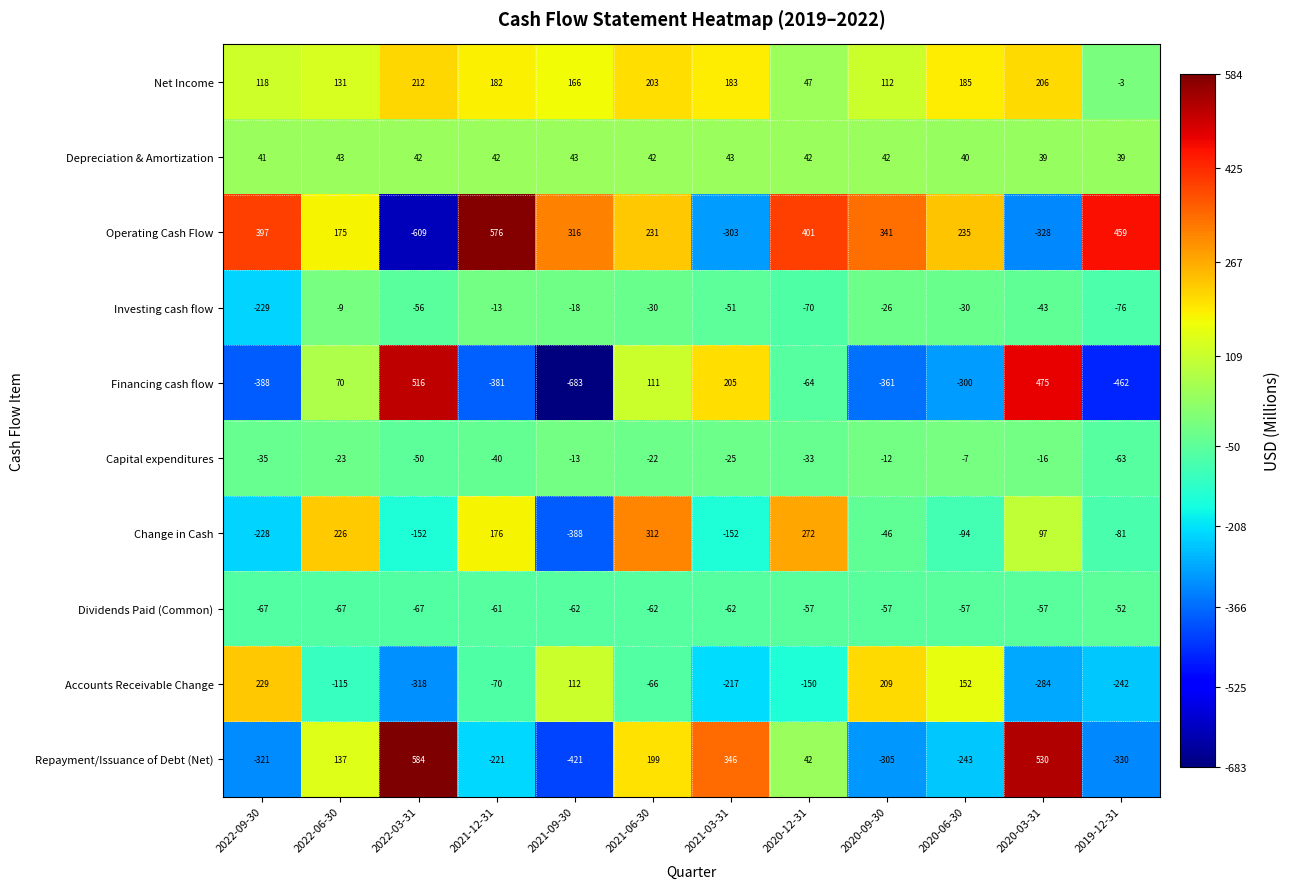

The Dividends Paid (Common) series shows -27 at 2021-06-30. True or false?

False